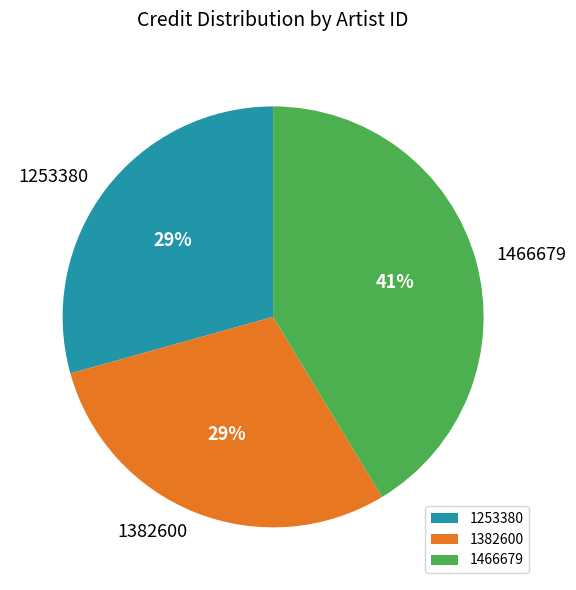

Is it true that 1253380 is 43% of the pie?

False